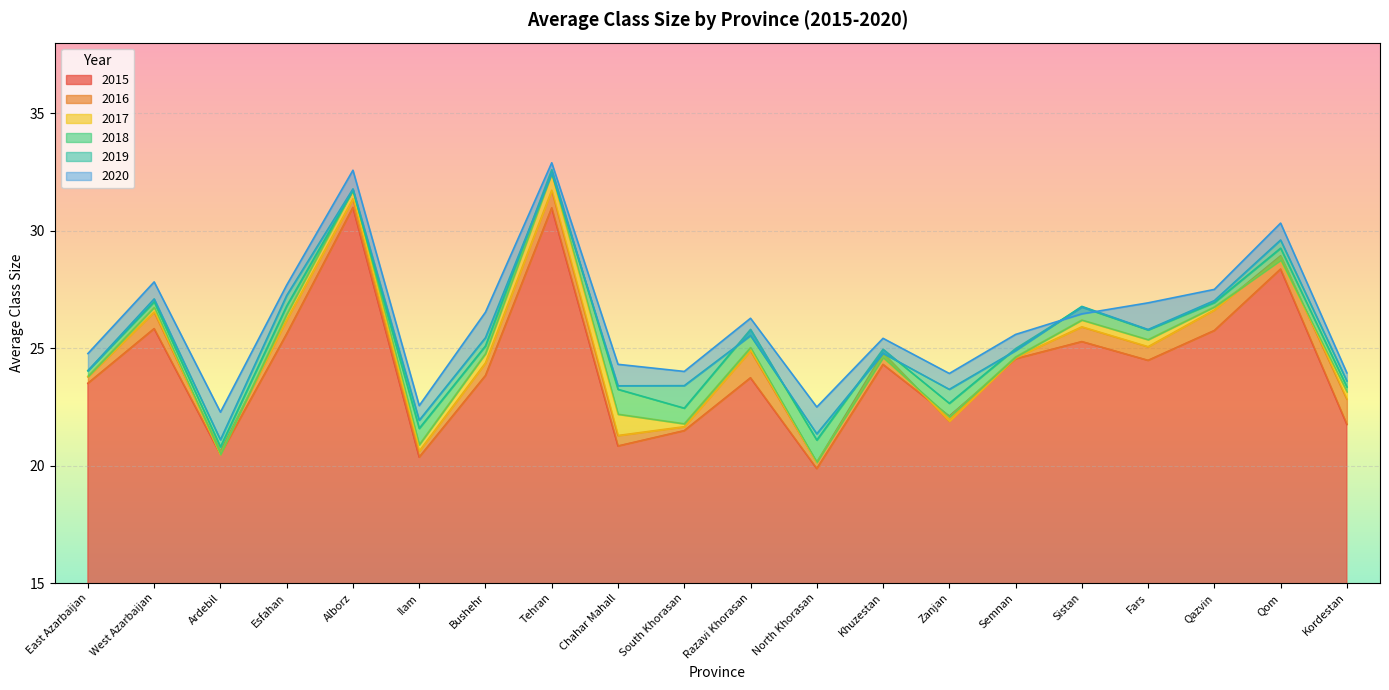

At which label does 2020 reach its peak?

Tehran